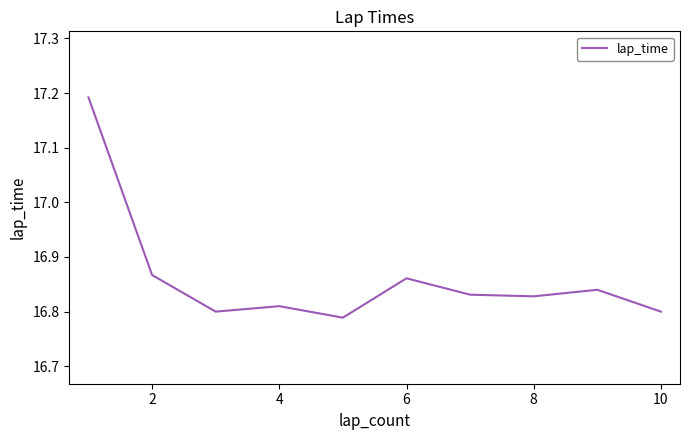

What is the difference between the maximum and minimum values?

0.4